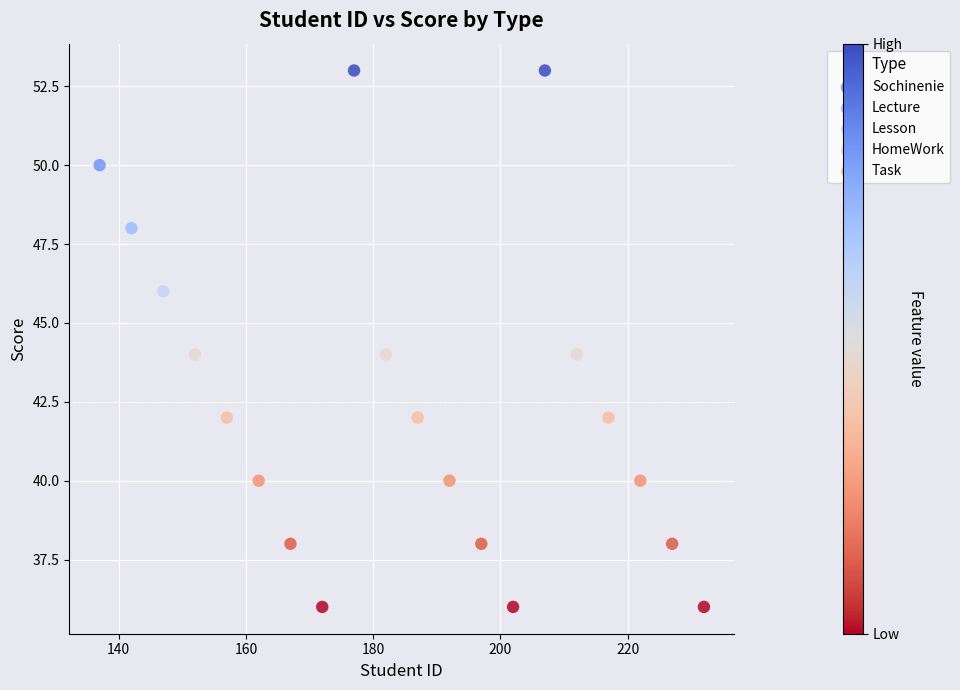

What are all the series names shown in the legend?

Sochinenie, Lecture, Lesson, HomeWork, Task